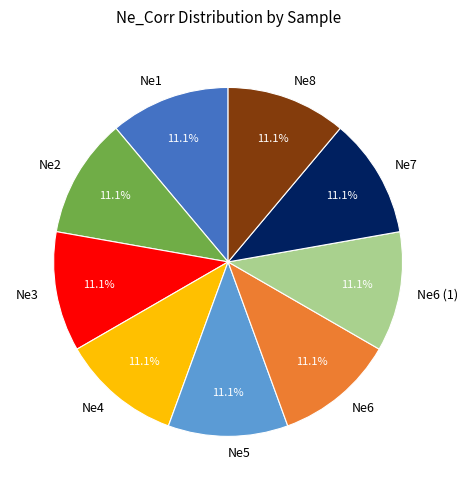

To the nearest percent, what is the combined percentage of Ne2 and Ne8?

22%